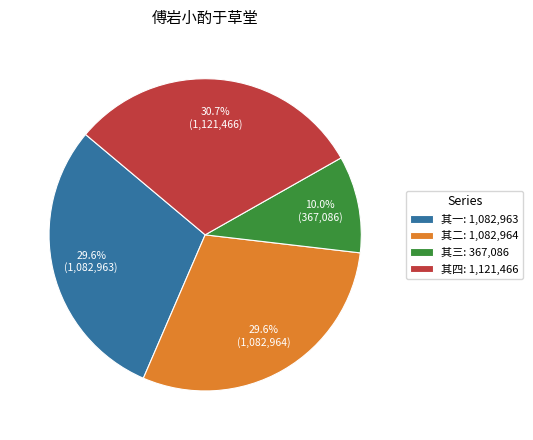

Which category has the biggest portion of the pie?

其四: 1,121,466